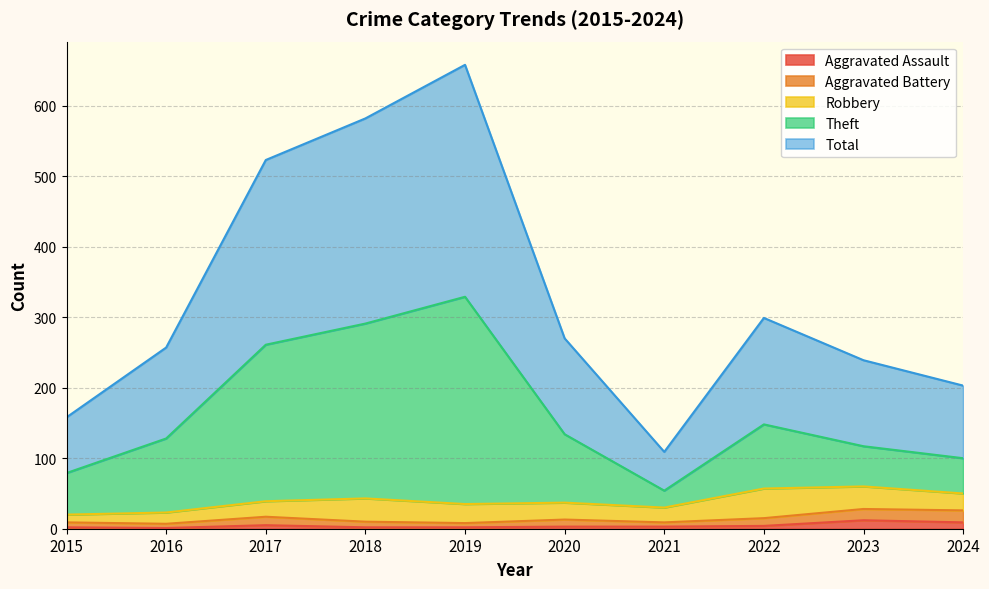

At how many categories does at least one series exceed 265?

5